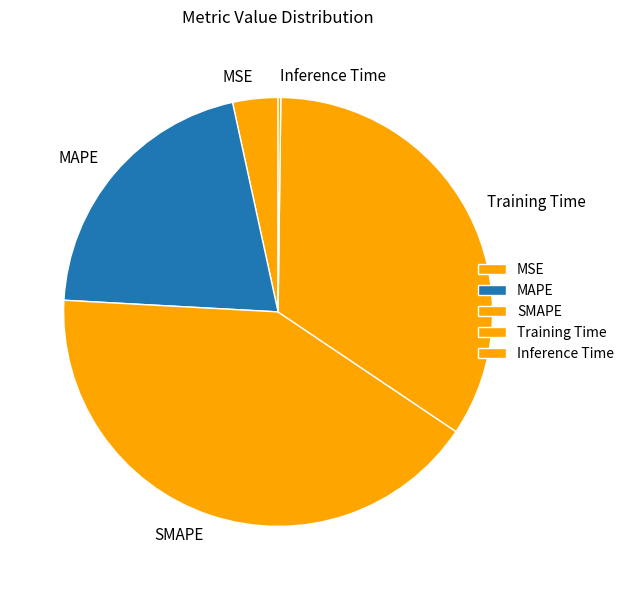

Is there any slice that represents more than half of the pie?

No